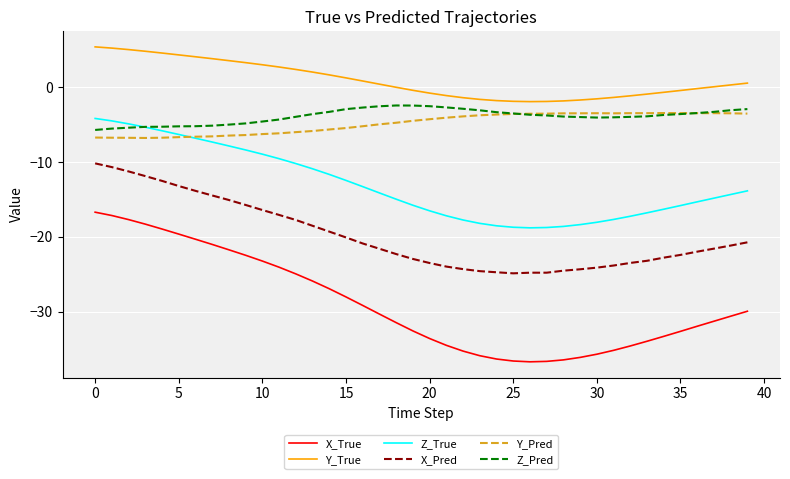

Which series has the widest spread of values?

X_True